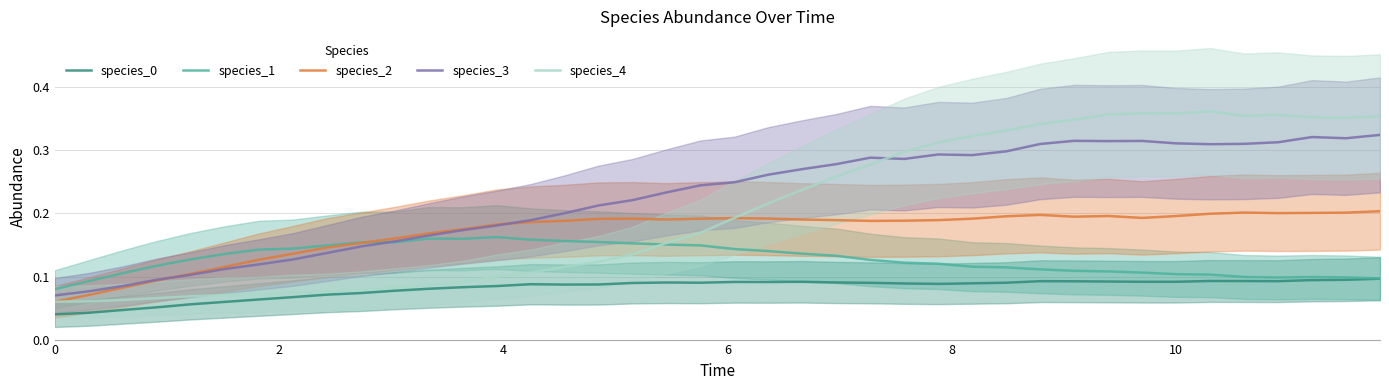

Which series has the largest total across all categories?

species_3